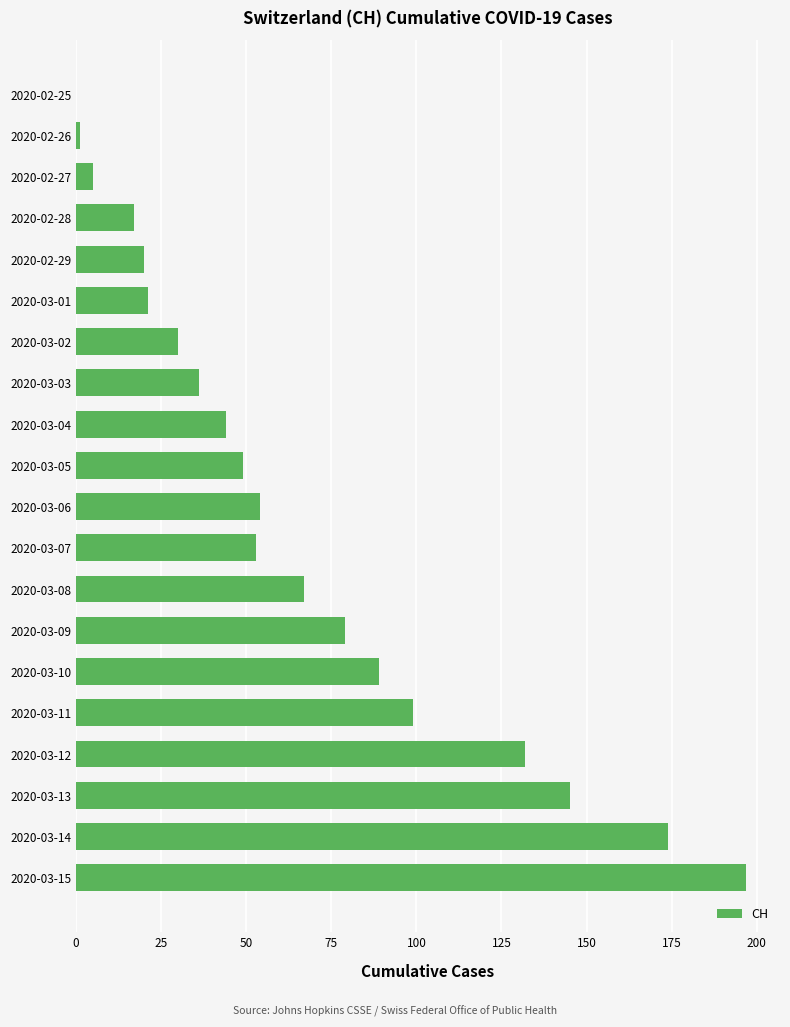

How many positive values are there?

19